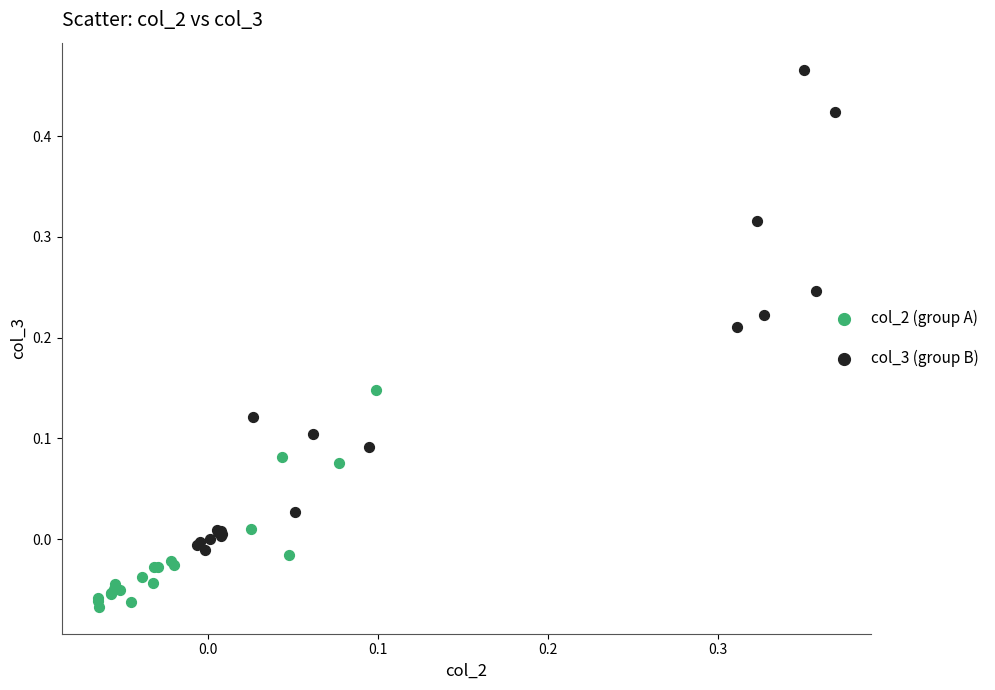

Which series reaches the minimum Y coordinate?

col_2 (group A)